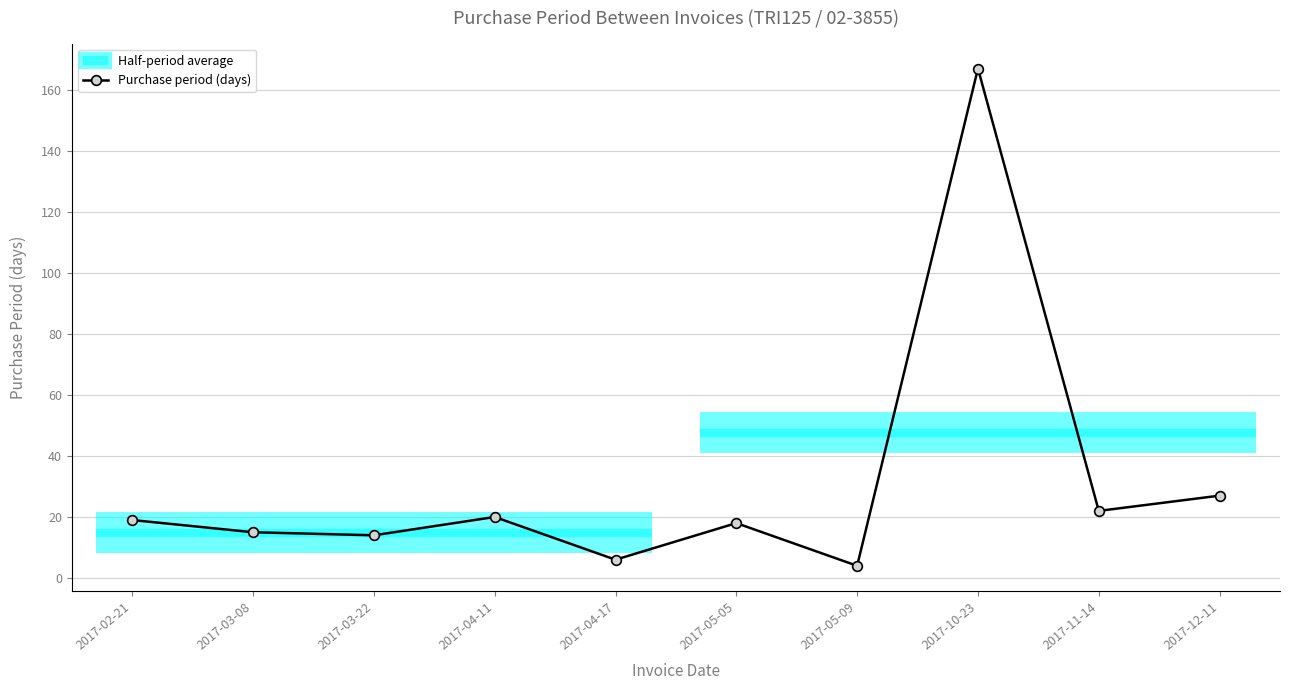

At which category does the chart reach its peak across all series?

2017-10-23